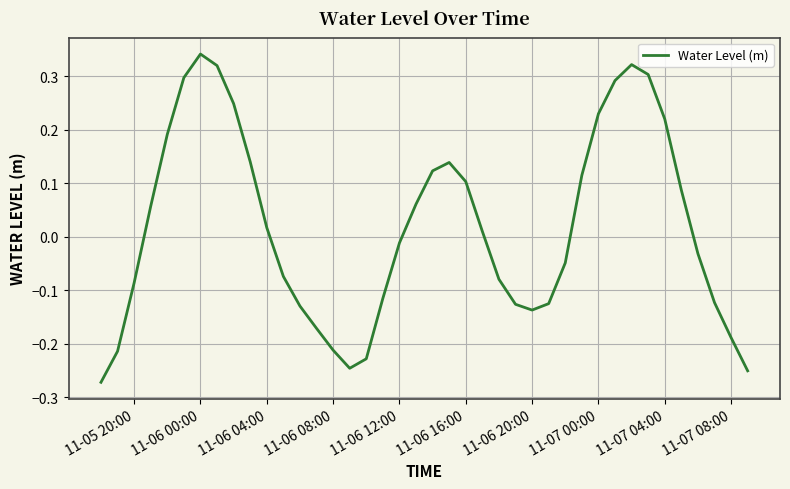

What is the difference between the maximum and minimum values?

0.6